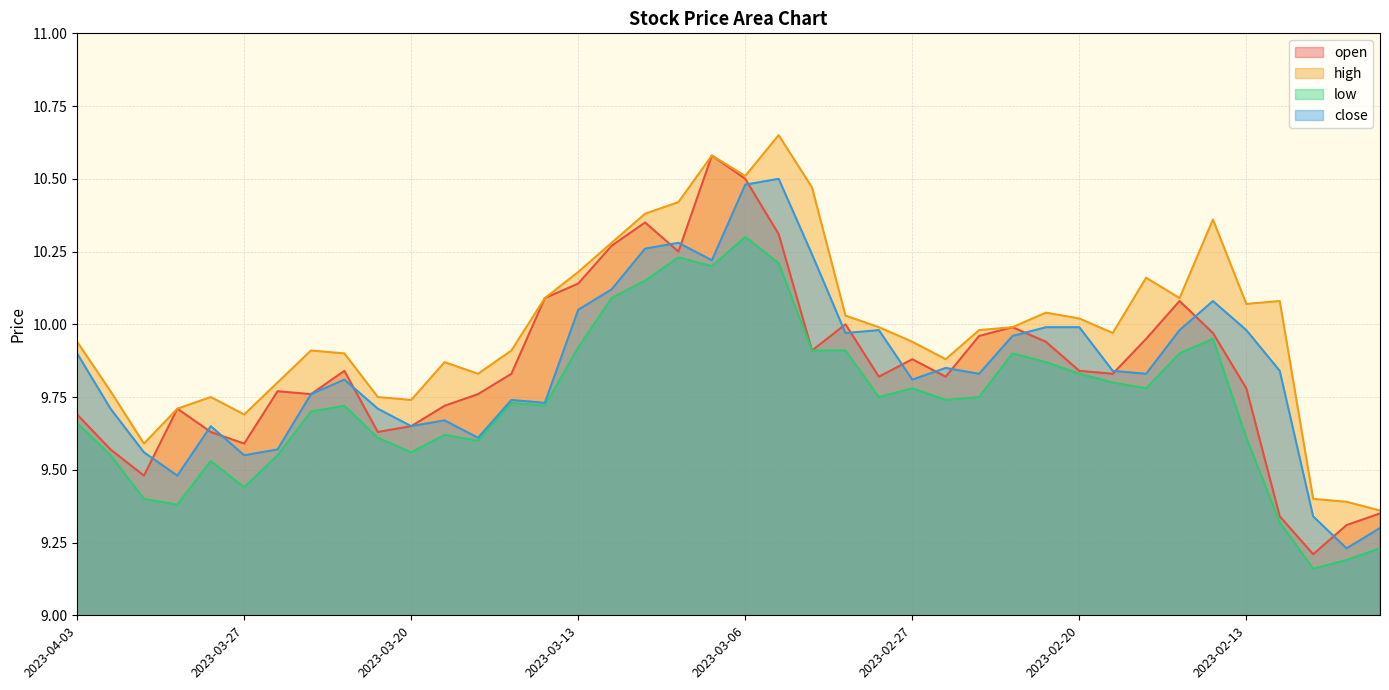

What is the difference between the second highest and minimum values in the open series?

1.3